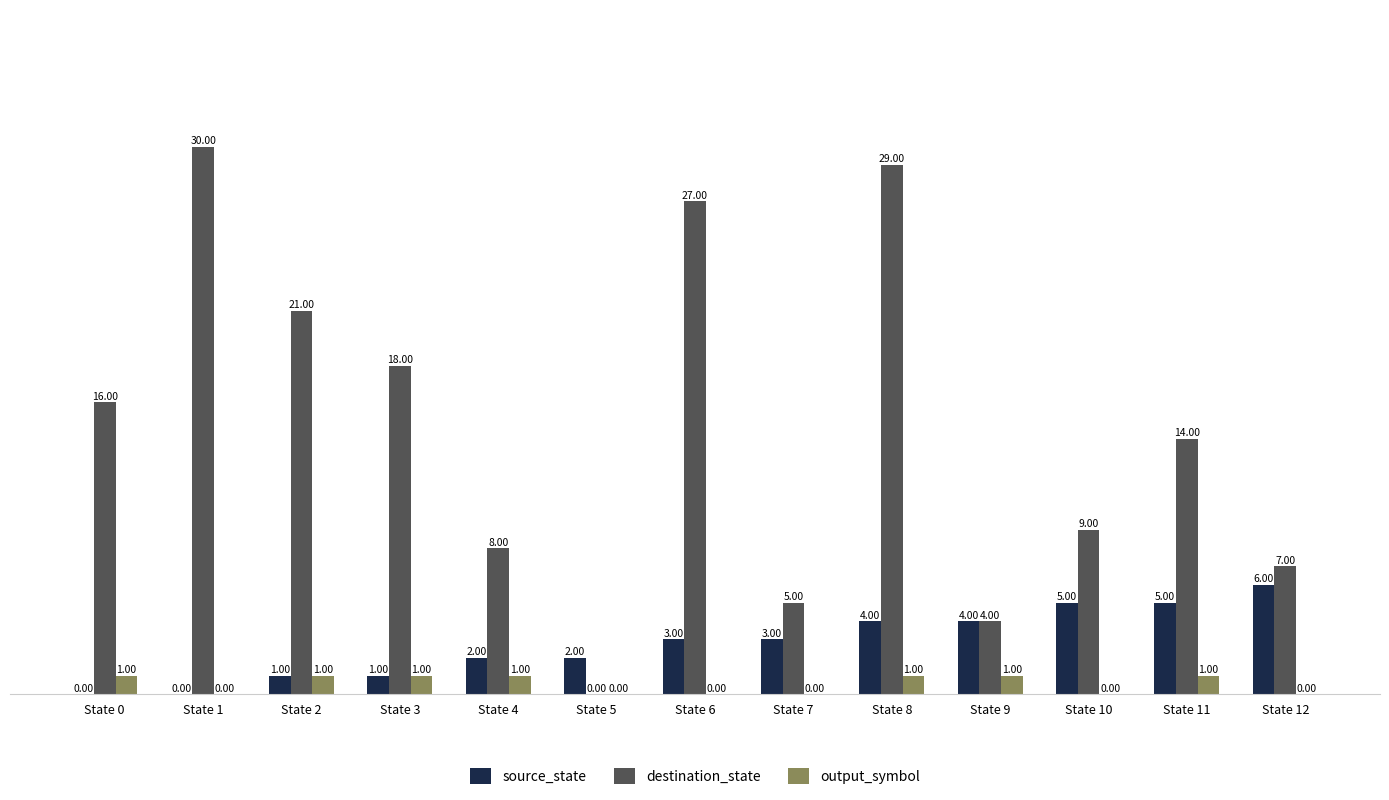

What is the sum of the output_symbol values at State 11 and State 3?

2